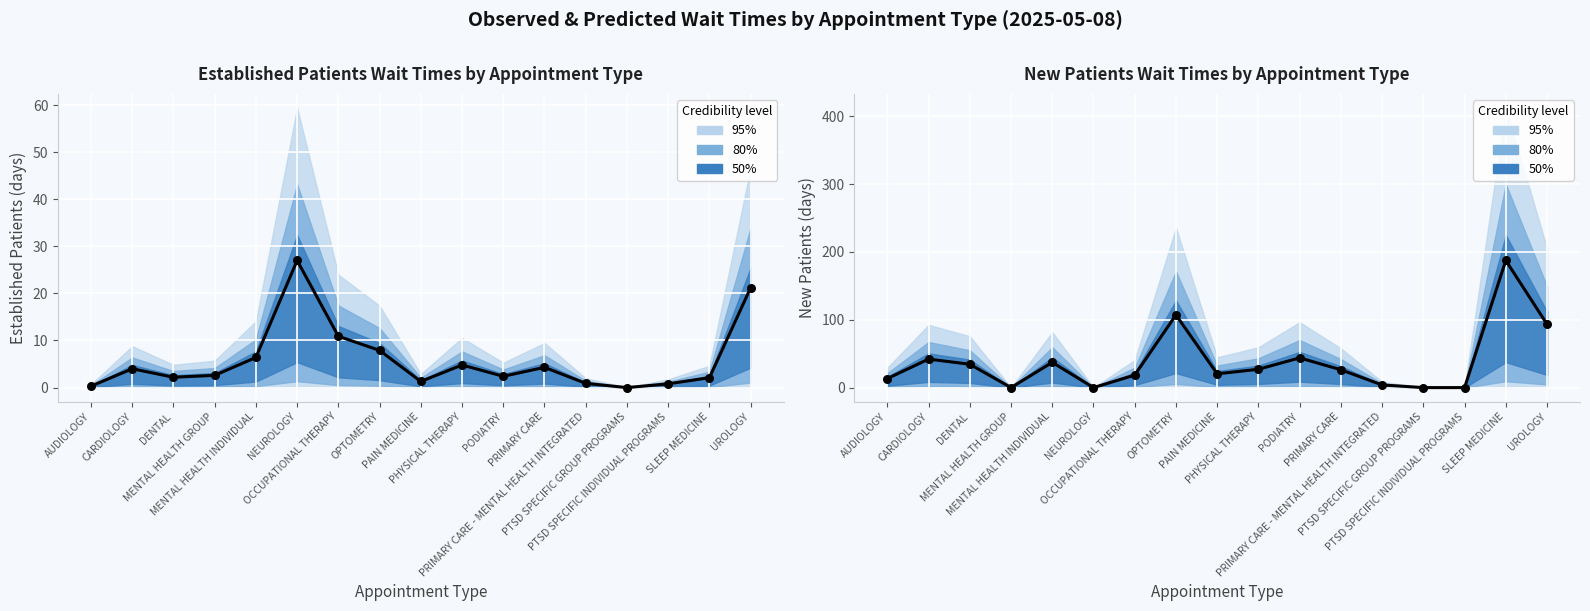

Which series has the largest total across all categories?

NewPatients (observed)